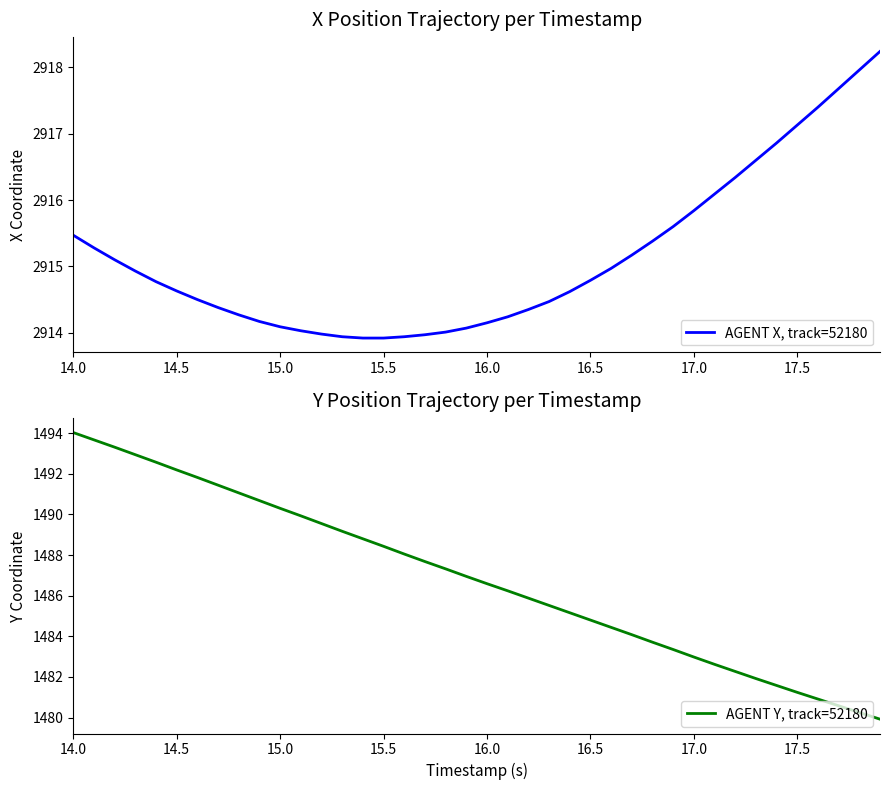

What are all the series names shown in the legend?

AGENT X, track=52180, AGENT Y, track=52180